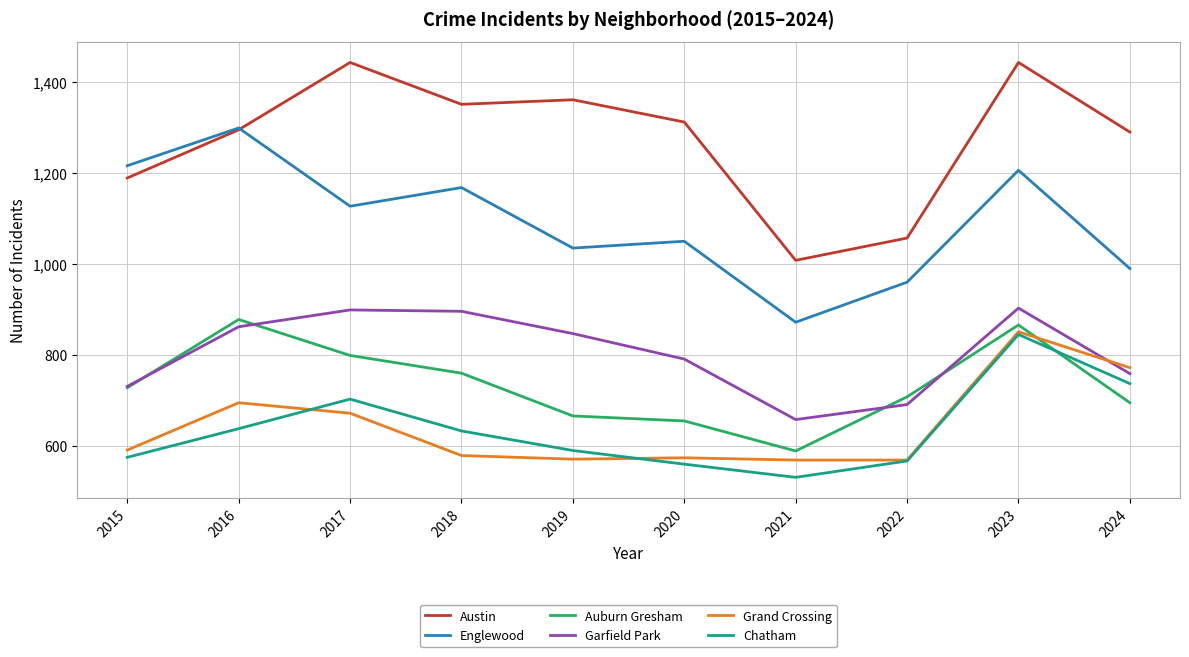

True or false: Englewood and Chatham intersect in this chart.

False